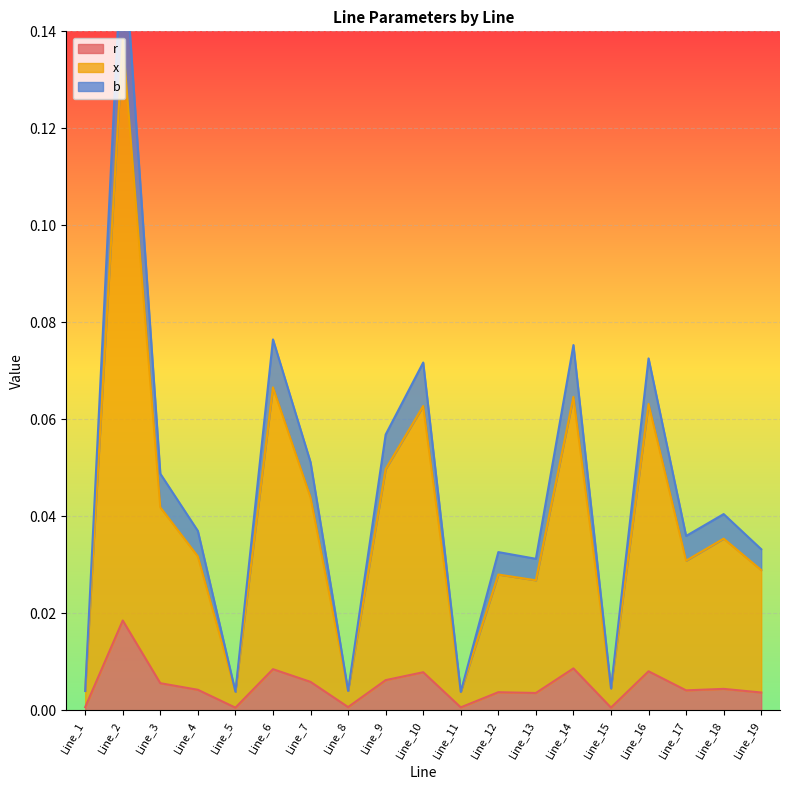

True or false: x and r cross at least once.

False